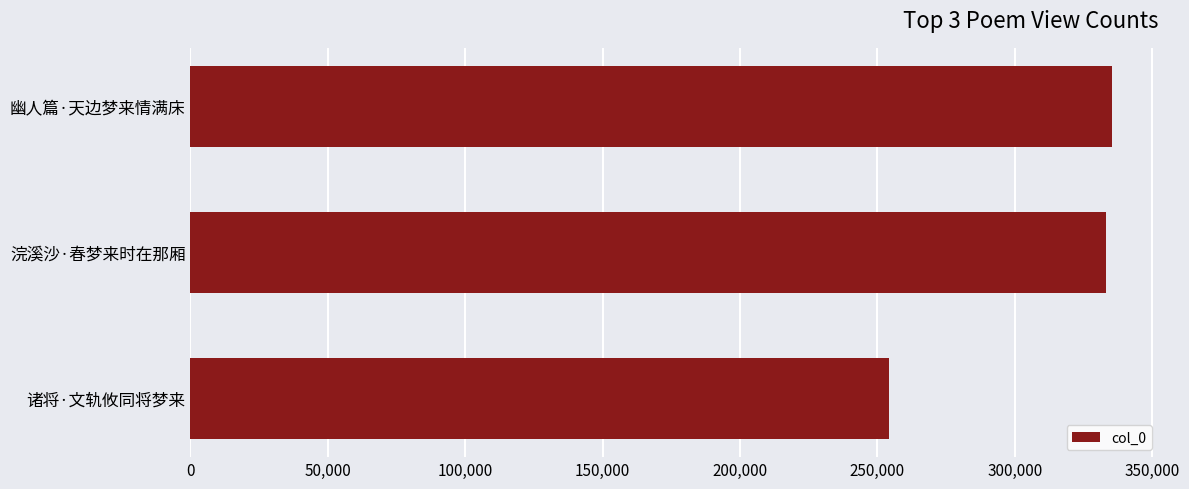

Reading bottom to top, extract all data points from this chart.

254070	333115	335531